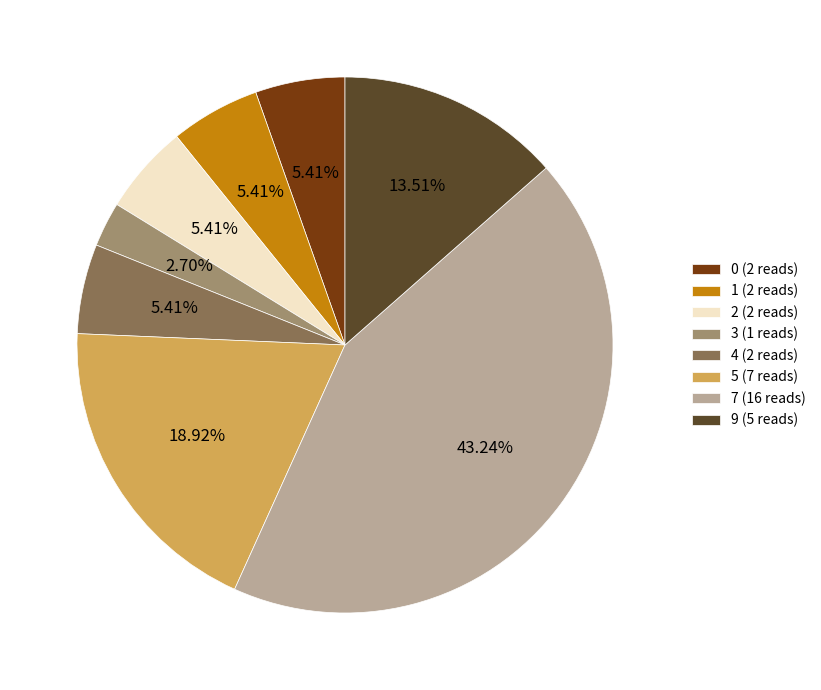

Which has a higher value, 1 (2 reads) or 5 (7 reads)?

5 (7 reads)